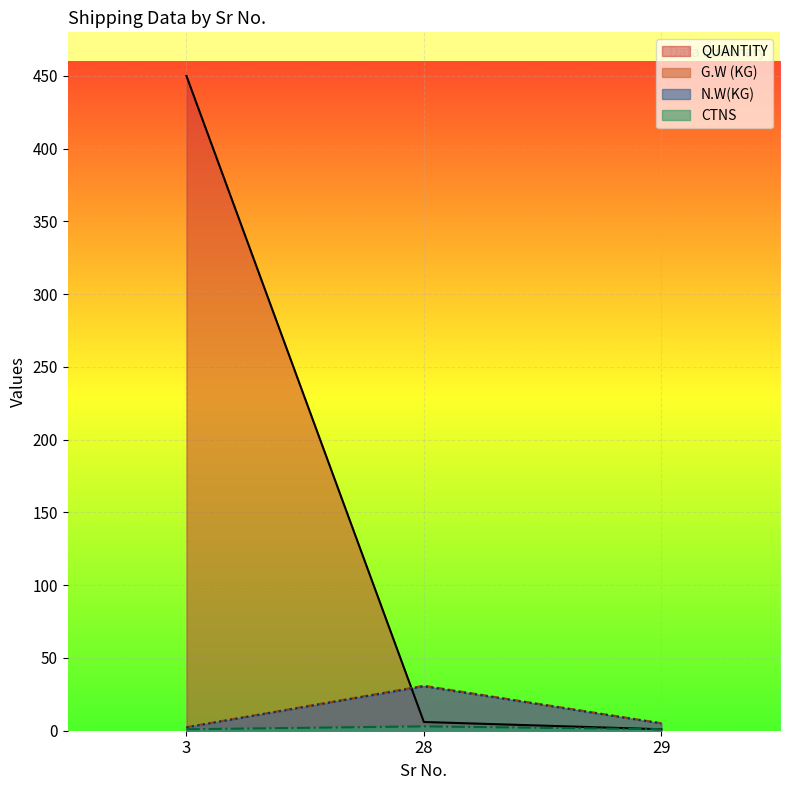

How many lines are shown in the chart?

4